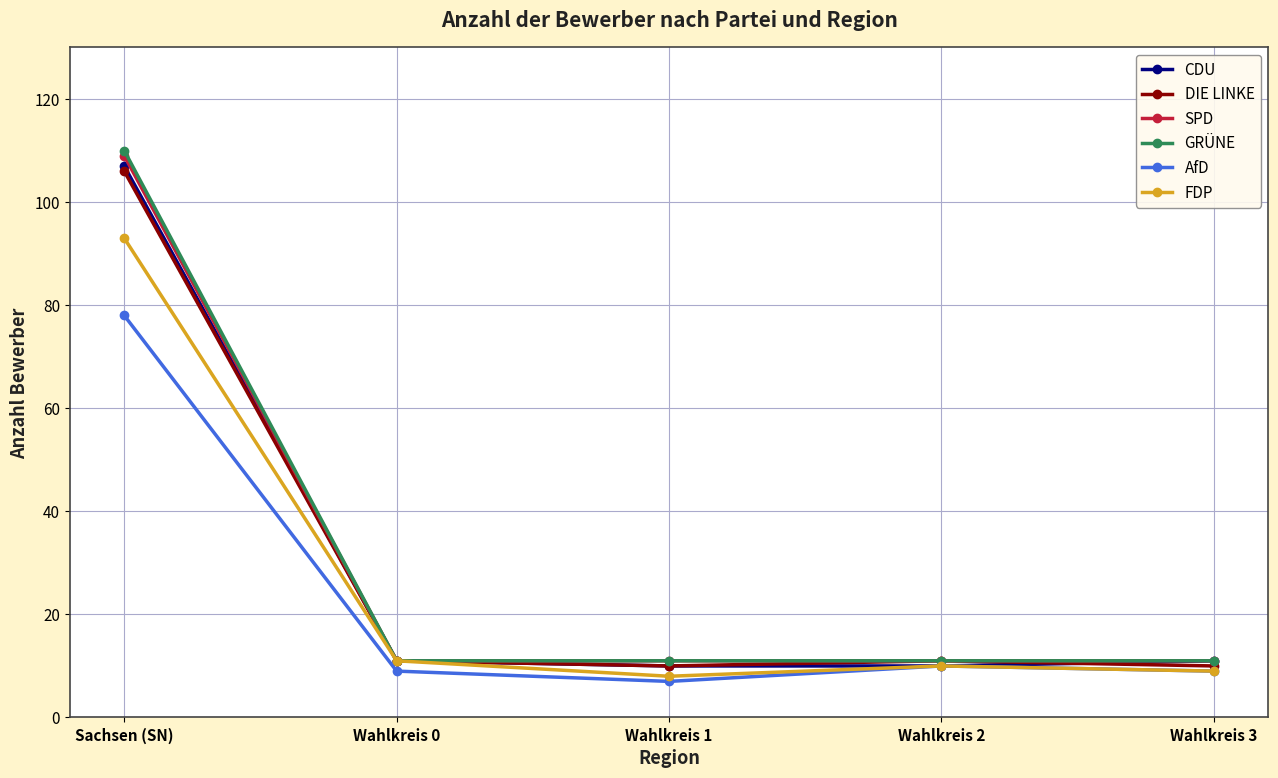

In AfD, how many points are higher than both neighbors (excluding endpoints)?

1